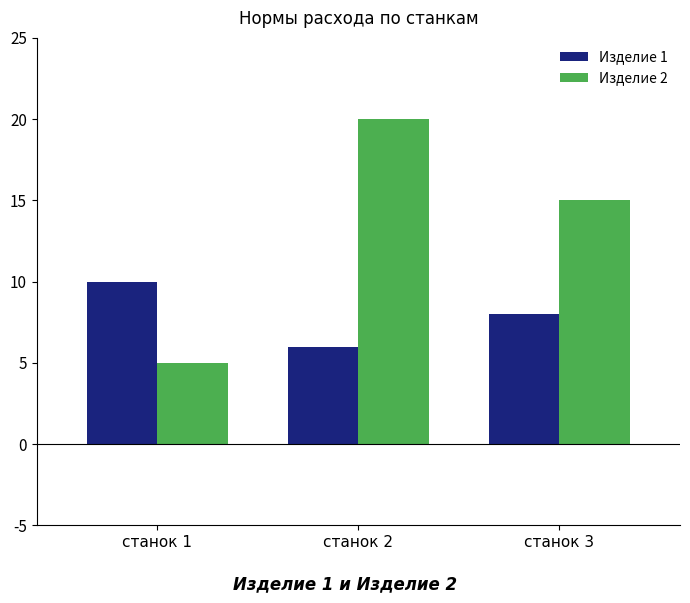

How many data points does each series have?

3